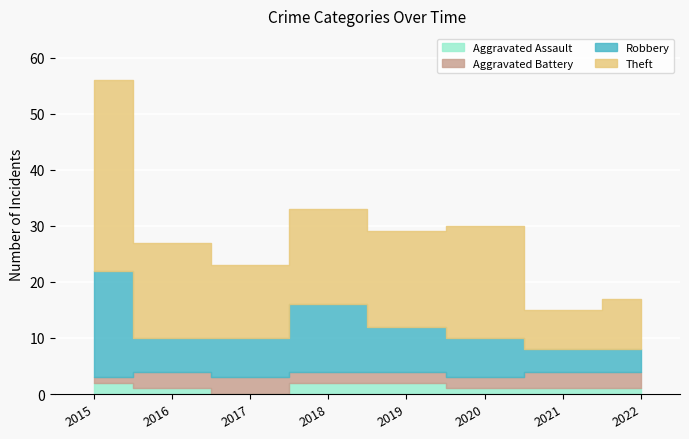

Does the chart display data point markers on the line(s)?

No